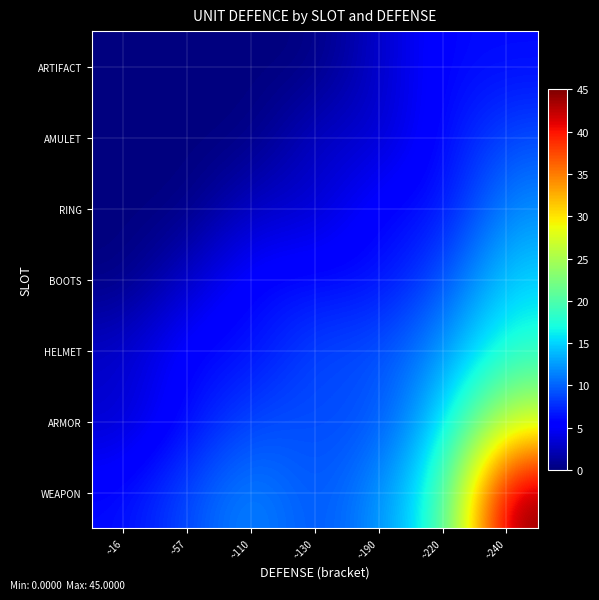

Between ~240 and ~190, which is larger?

~240